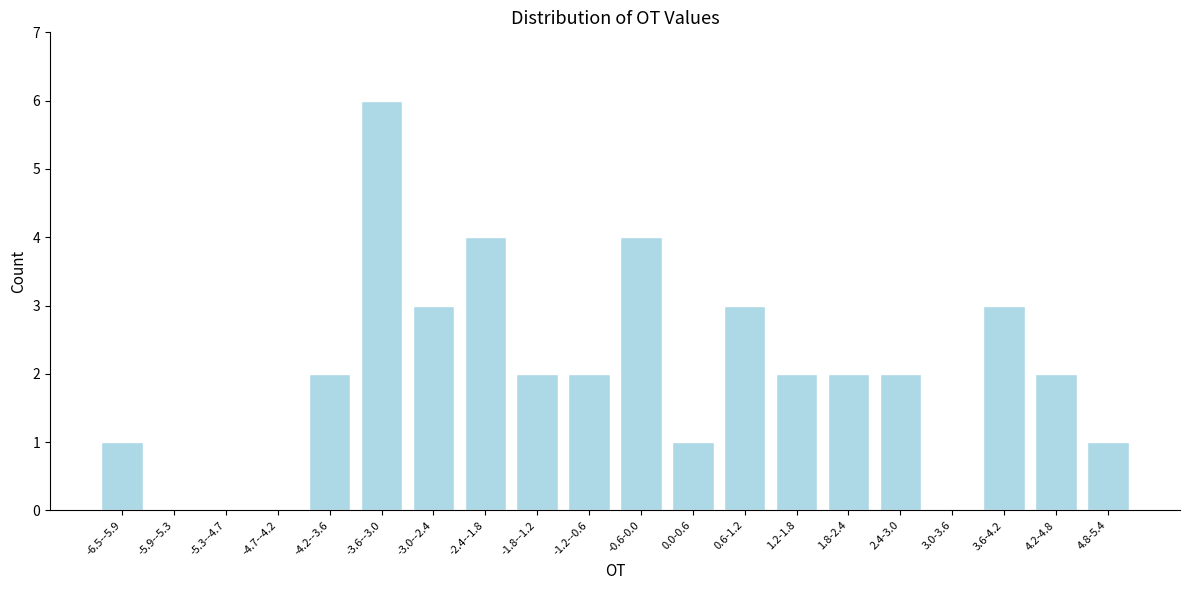

Reading right to left, extract all data points from this chart.

4.8-5.4=1	4.2-4.8=2	3.6-4.2=3	3.0-3.6=0	2.4-3.0=2	1.8-2.4=2	1.2-1.8=2	0.6-1.2=3	0.0-0.6=1	-0.6-0.0=4	-1.2--0.6=2	-1.8--1.2=2	-2.4--1.8=4	-3.0--2.4=3	-3.6--3.0=6	-4.2--3.6=2	-4.7--4.2=0	-5.3--4.7=0	-5.9--5.3=0	-6.5--5.9=1